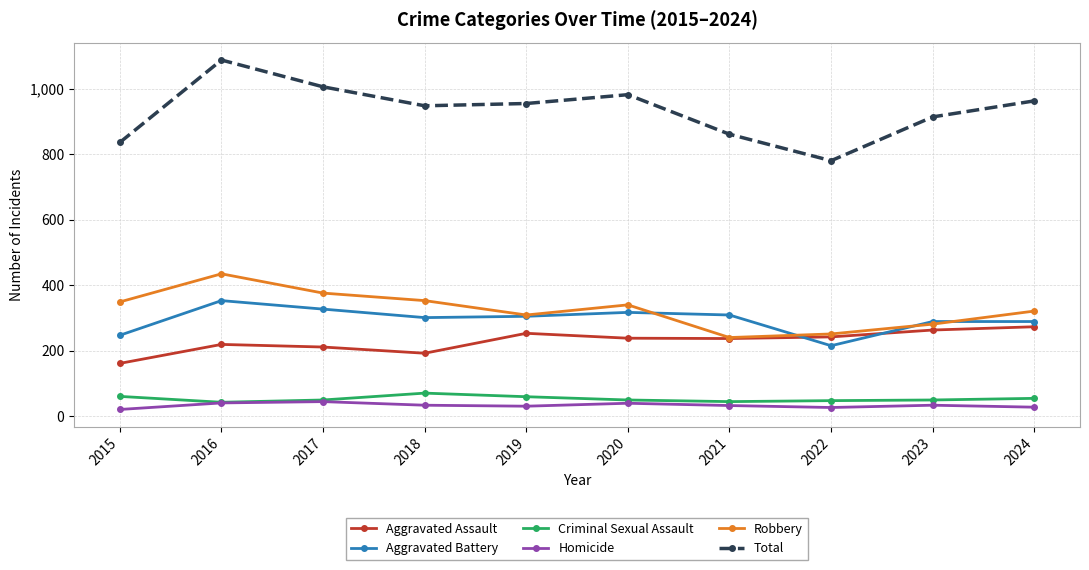

What is the minimum value for Homicide?

20